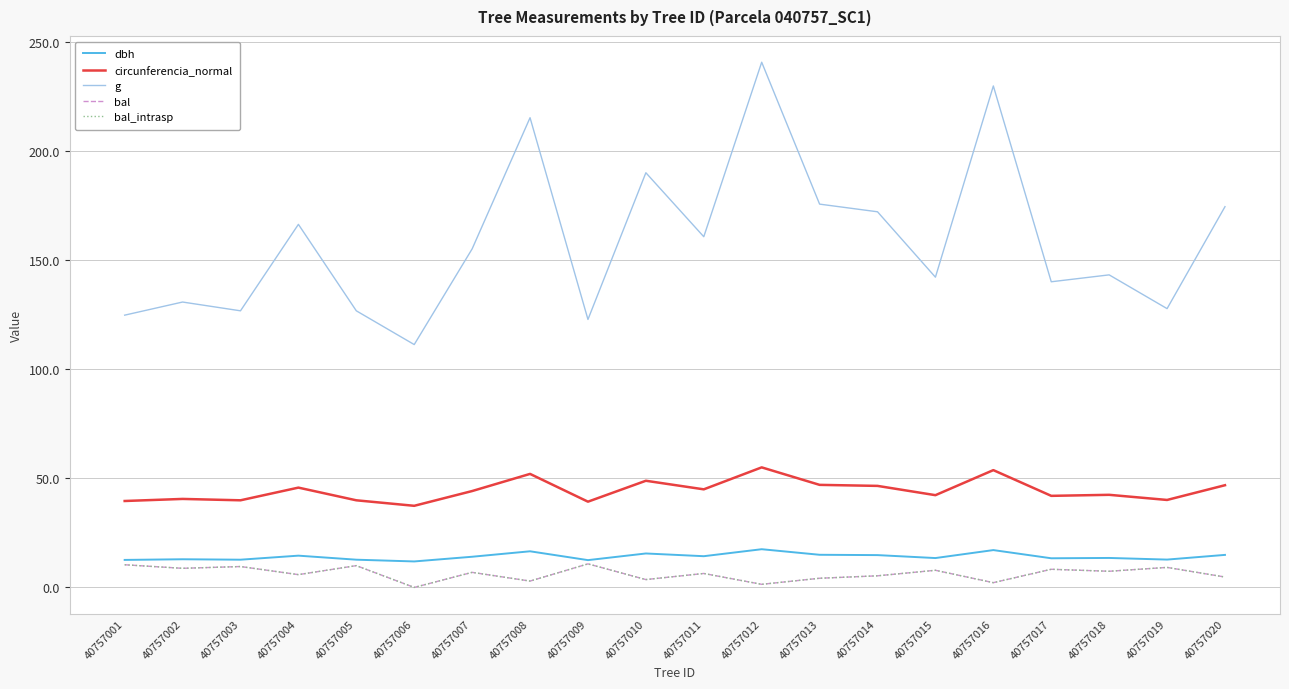

Does the chart display data point markers on the line(s)?

No